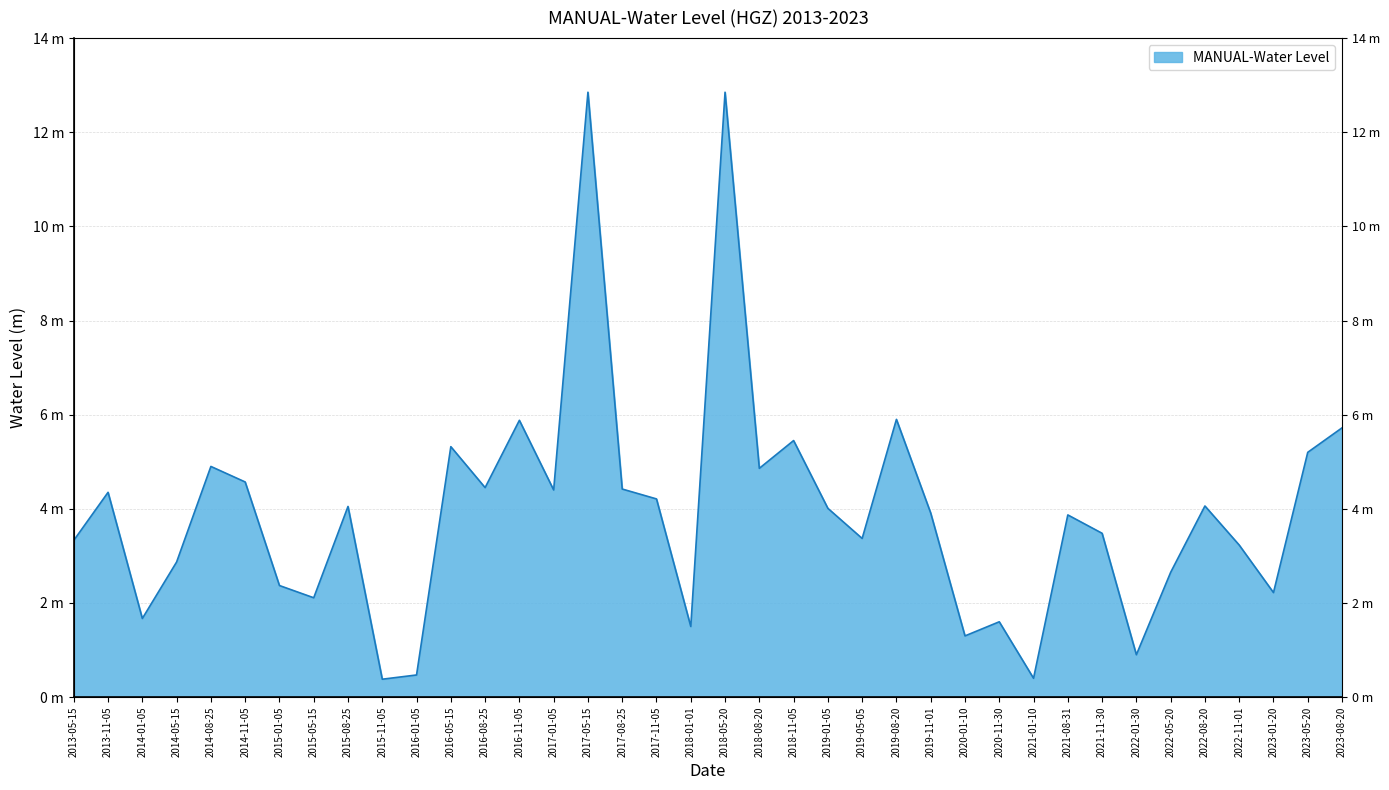

What position from the right is 2013-11-05?

37